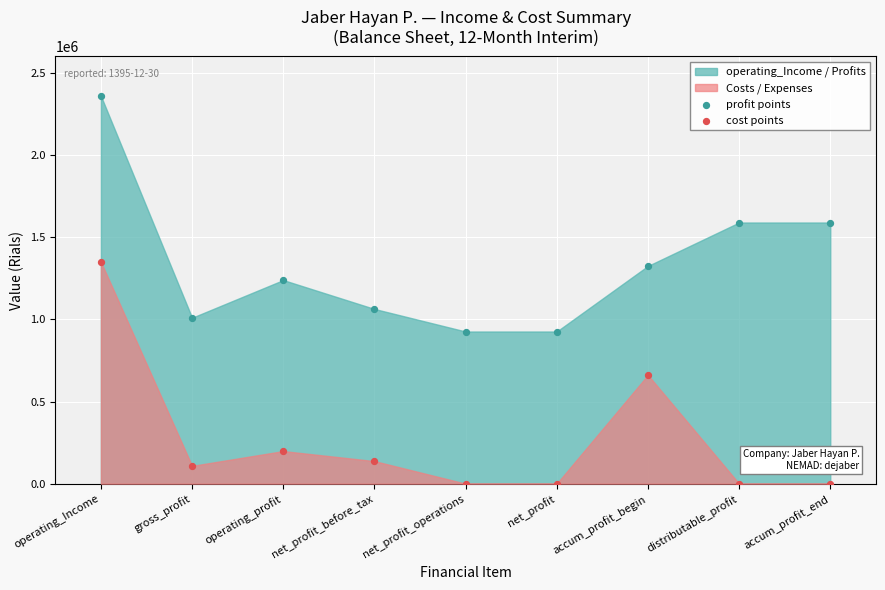

Across all series, what Y value is closest to 1179917?

1239142